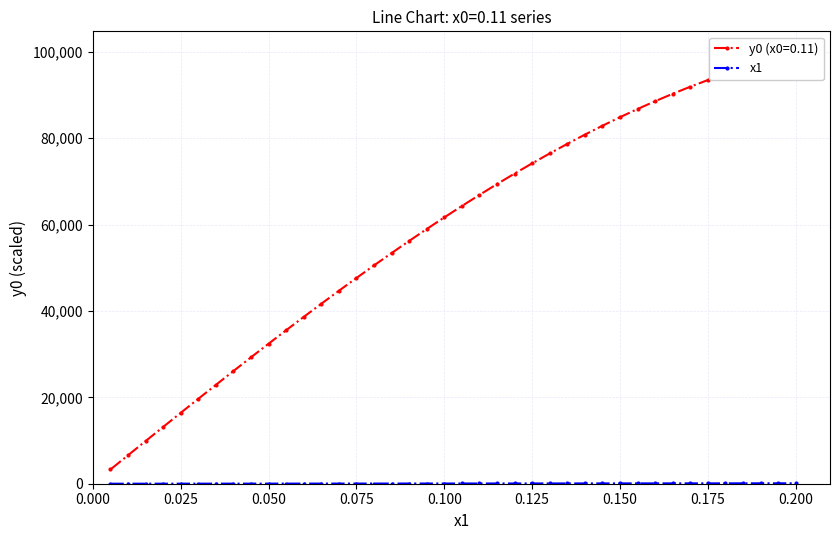

Is this an area chart (filled region under the line)?

No